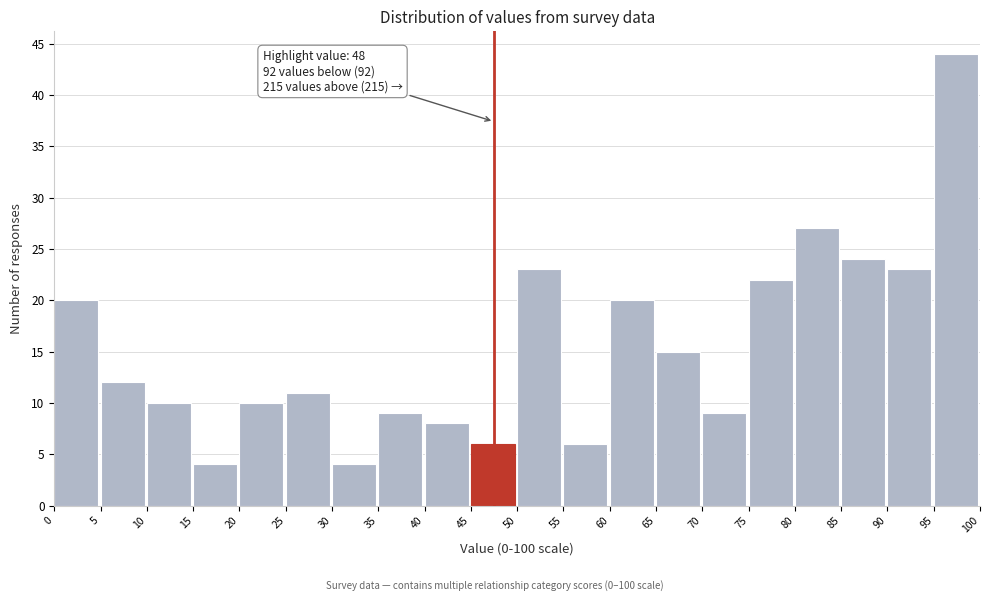

Over which range of the x-axis is the bar tallest?

95 to 100